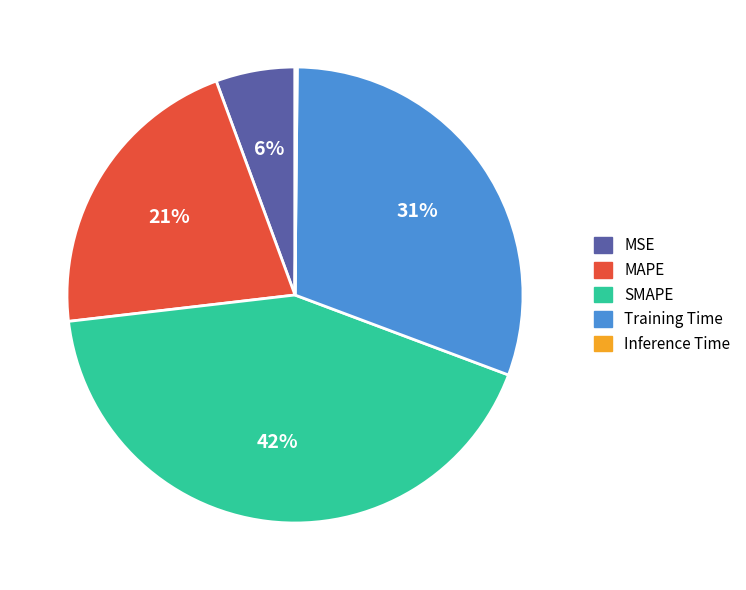

Which has a higher value, Training Time or SMAPE?

SMAPE